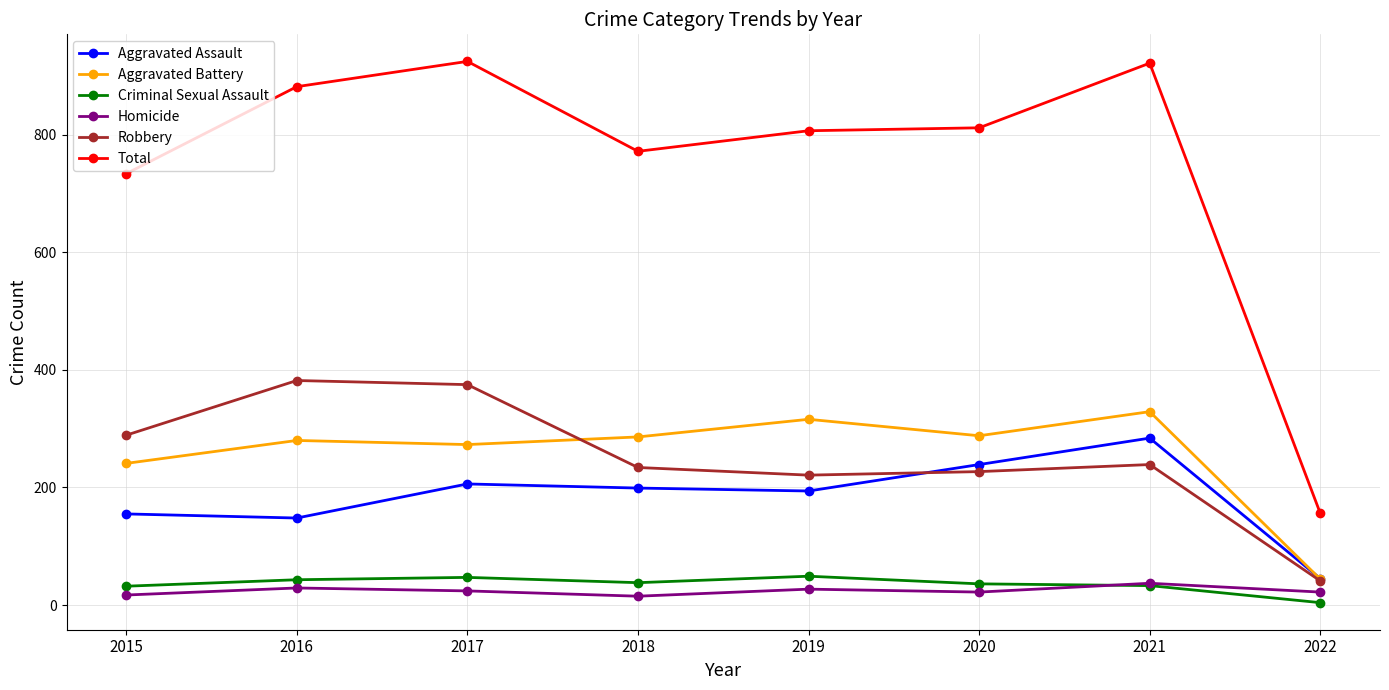

True or false: Homicide has more than 0 points higher than both neighbors.

True